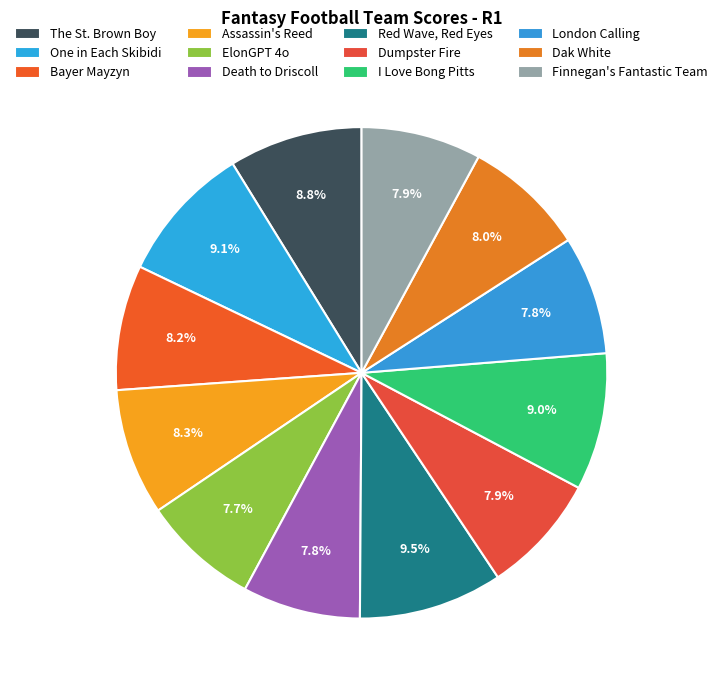

Count the number of slices in the pie.

12